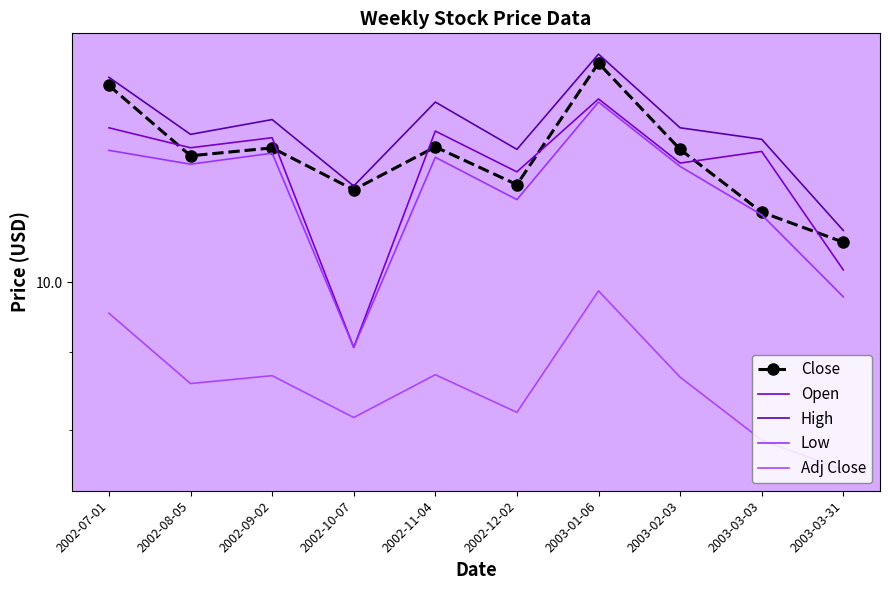

Is it true that High equals 8.5 at 2002-08-05?

False